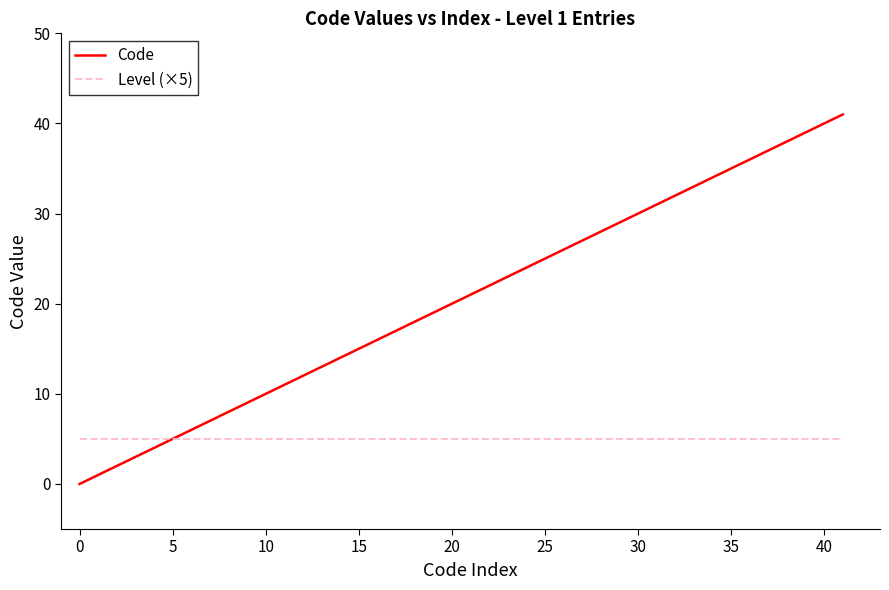

What are all the series names shown in the legend?

Code, Level (×5)